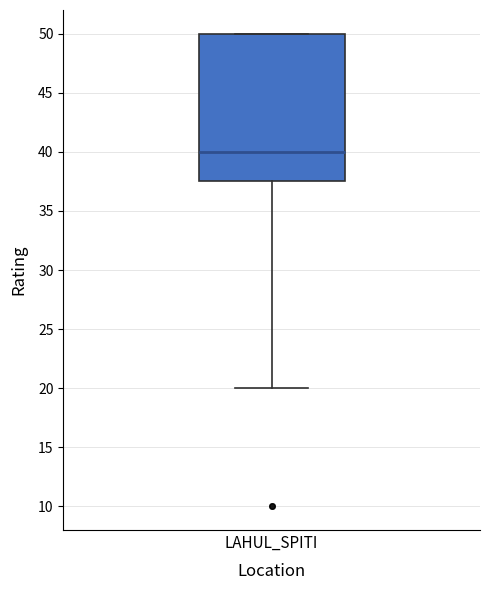

Read this box plot against the y-axis: the position of the median line, the range covered by the box, and the ends of both whiskers. The values are not printed on the chart, so give them approximately, as read against the axis.

median 40.0, box 37.5 to 50.0, whiskers 20.0 to 50.0